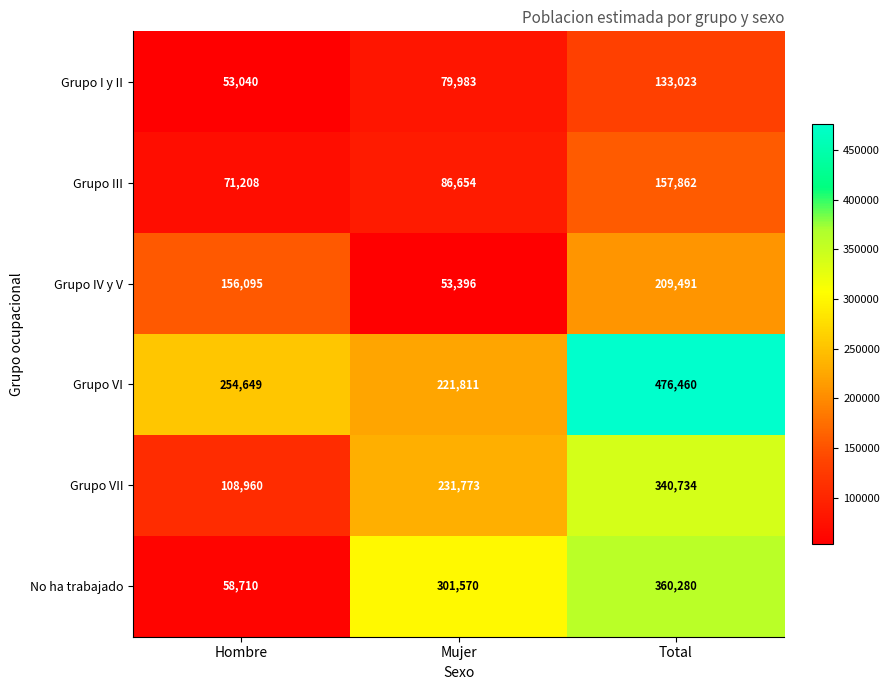

Reading right to left, extract all data points from this chart.

Grupo I y II: Total=133023	Mujer=79983	Hombre=53040
Grupo III: Total=157862	Mujer=86654	Hombre=71208
Grupo IV y V: Total=209491	Mujer=53396	Hombre=156095
Grupo VI: Total=476460	Mujer=221811	Hombre=254649
Grupo VII: Total=340734	Mujer=231773	Hombre=108960
No ha trabajado: Total=360280	Mujer=301570	Hombre=58710